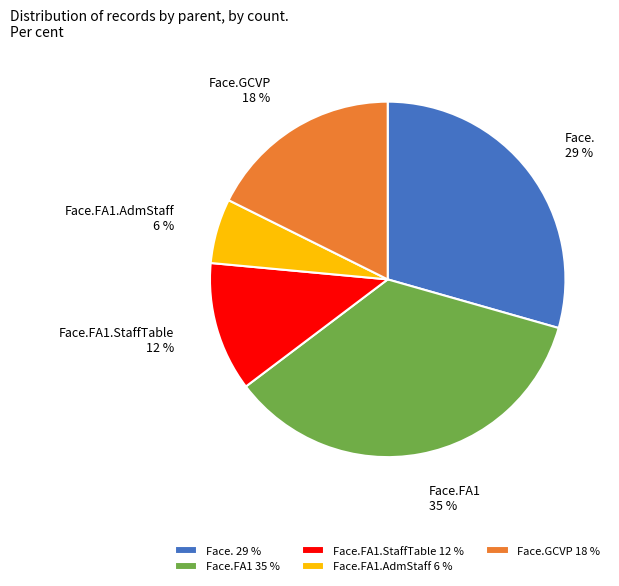

To the nearest percent, what is the combined percentage of Face.FA1.StaffTable and Face.FA1?

47%